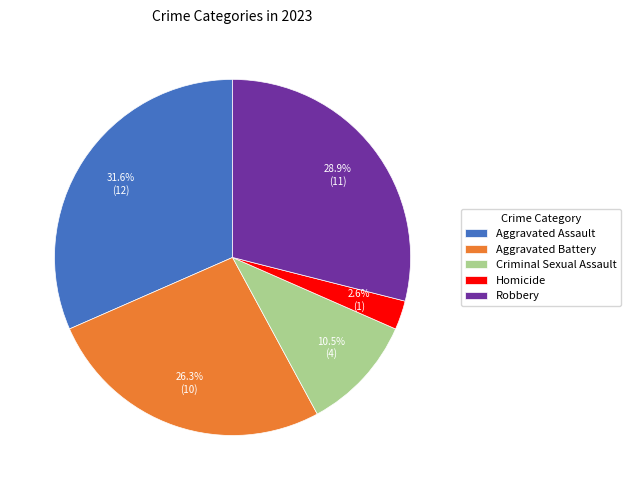

To the nearest percent, what percentage of the pie is Aggravated Battery?

26%